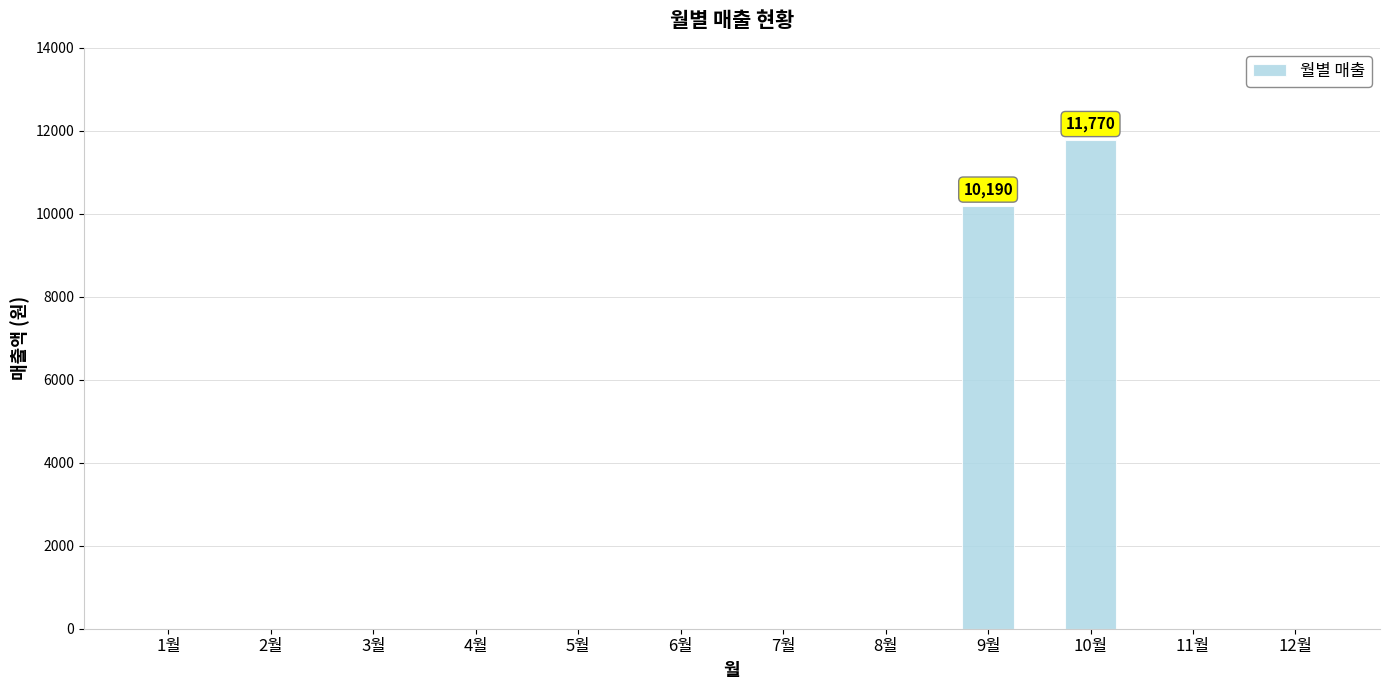

The value at 11월 is 0. True or false?

True